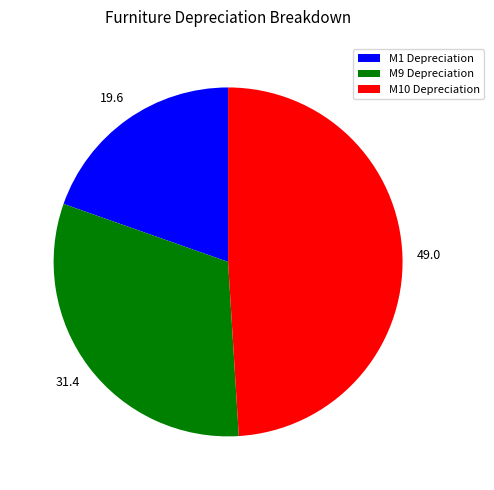

Do M1 Depreciation and M9 Depreciation together represent more than half of the pie?

Yes